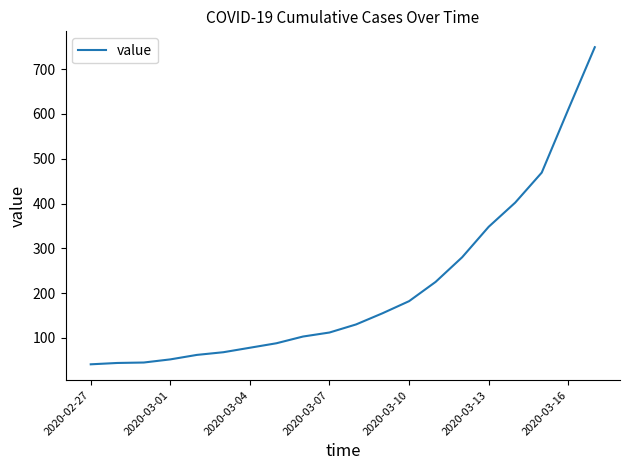

What is the smallest value displayed?

41